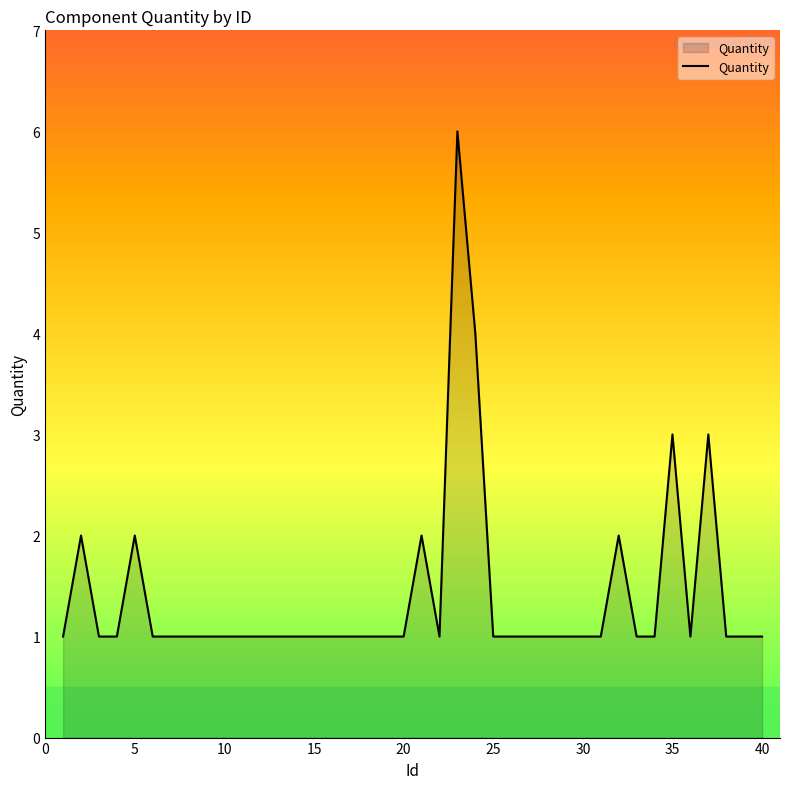

What is the maximum value shown in the chart?

6